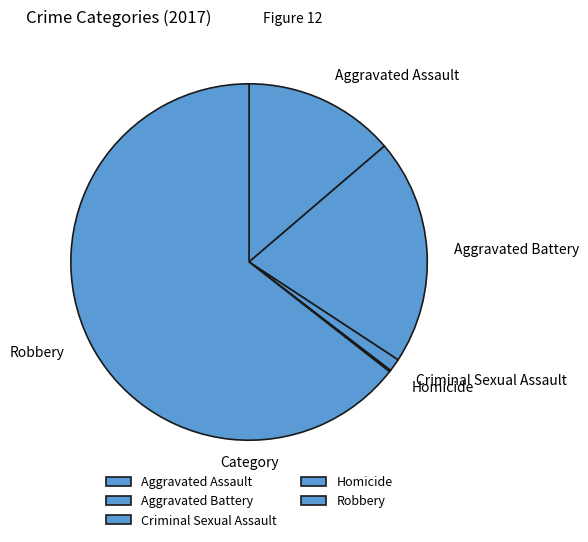

Do Aggravated Battery and Criminal Sexual Assault together represent more than half of the pie?

No